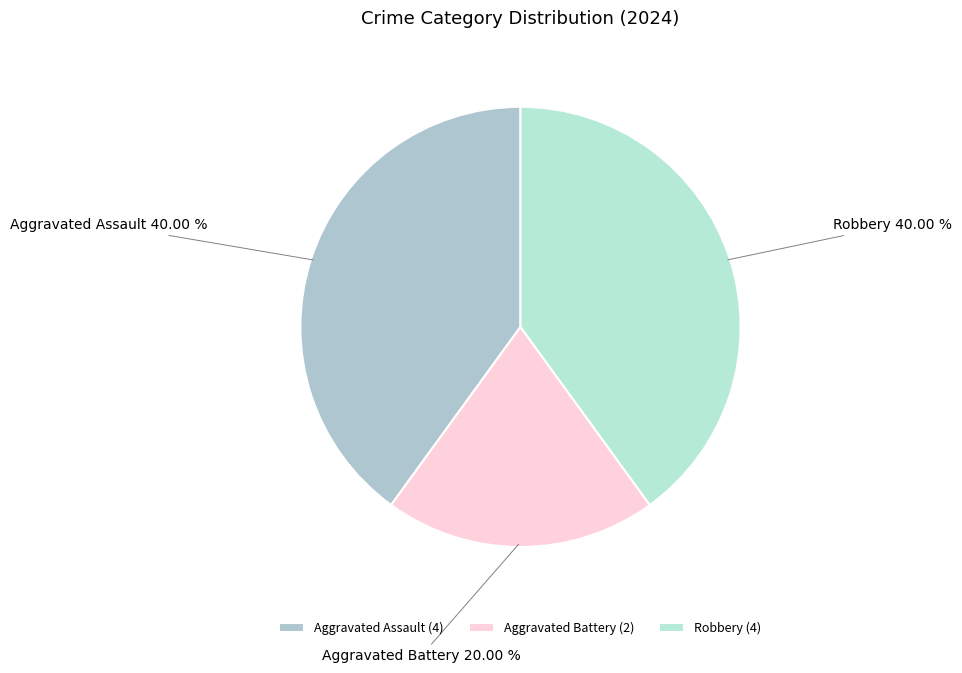

Is there any slice that represents more than half of the pie?

No